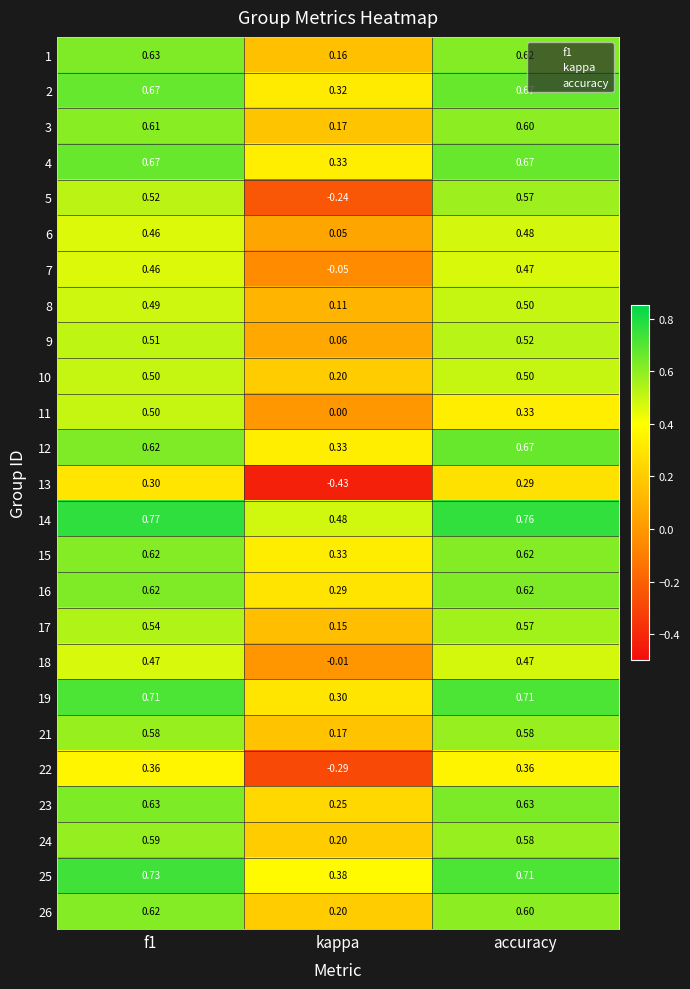

Where is 2 nearest to the value 0?

kappa